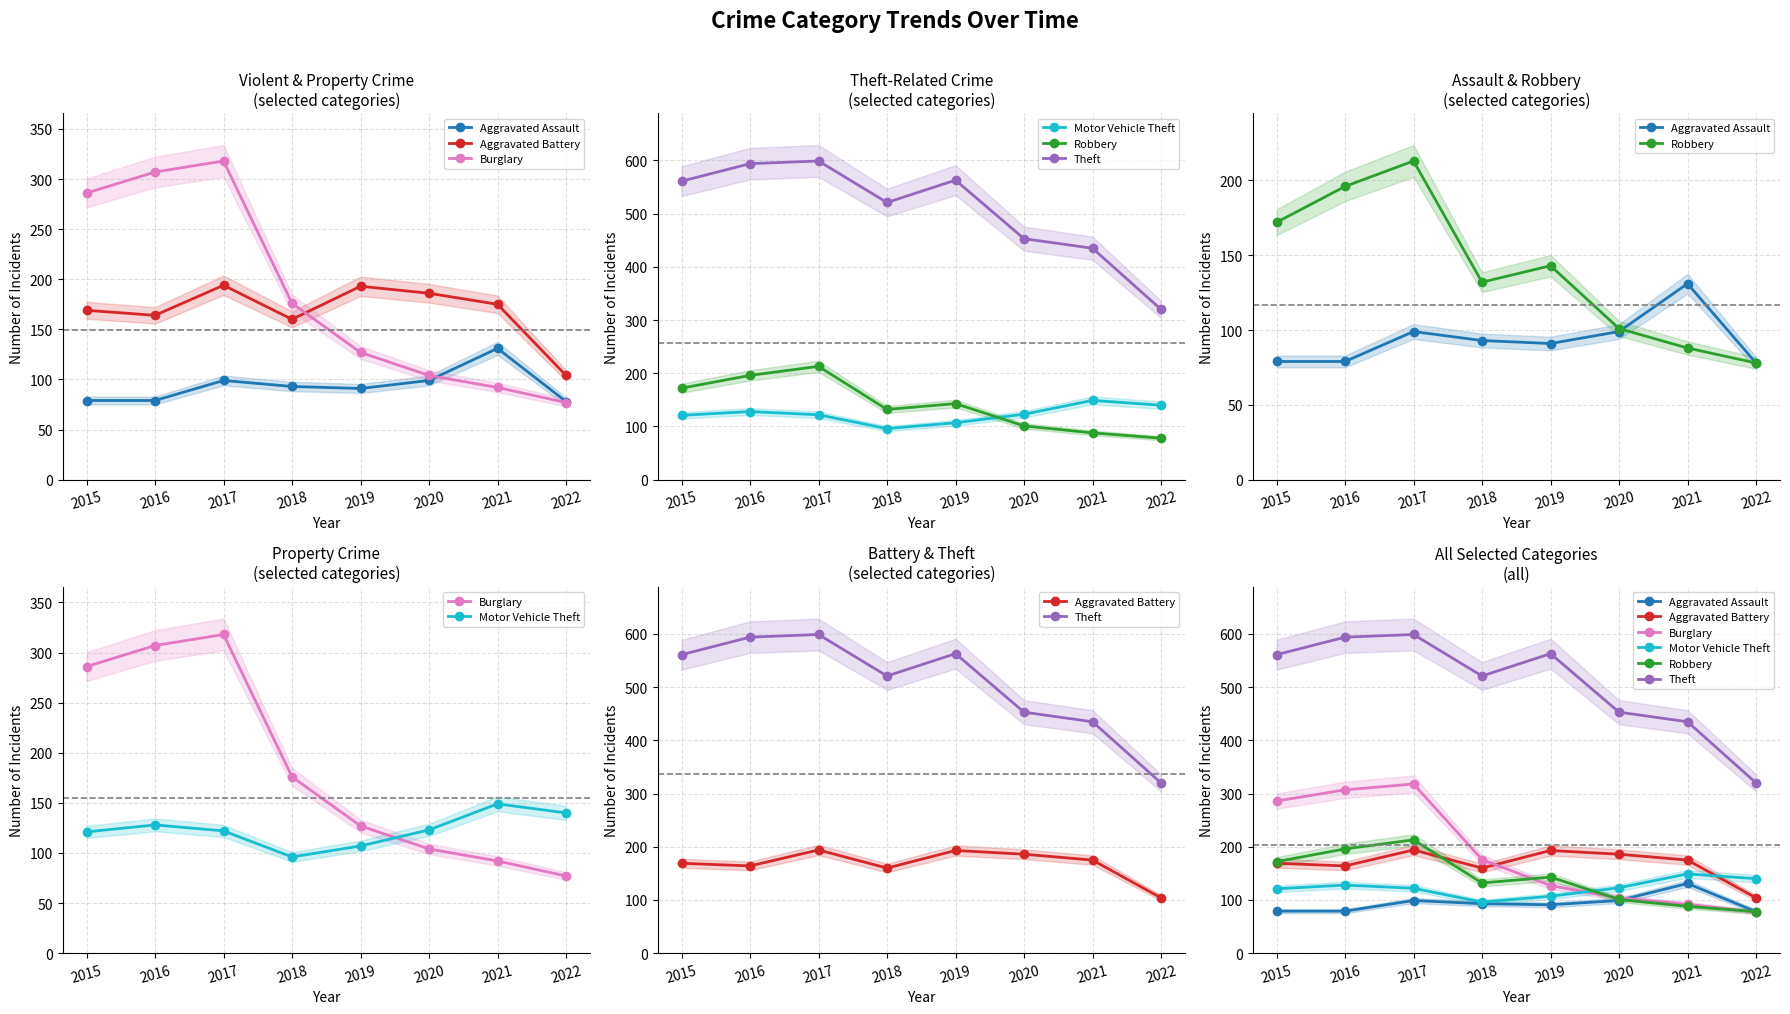

Reading right to left, extract all data points from this chart.

Aggravated Assault: 2022=78	2021=131	2020=99	2019=91	2018=93	2017=99	2016=79	2015=79
Aggravated Battery: 2022=104	2021=175	2020=186	2019=193	2018=160	2017=194	2016=164	2015=169
Burglary: 2022=77	2021=92	2020=104	2019=127	2018=176	2017=318	2016=307	2015=286
Motor Vehicle Theft: 2022=140	2021=149	2020=123	2019=107	2018=96	2017=122	2016=128	2015=121
Robbery: 2022=78	2021=88	2020=101	2019=143	2018=132	2017=213	2016=196	2015=172
Theft: 2022=320	2021=435	2020=453	2019=563	2018=521	2017=599	2016=594	2015=561